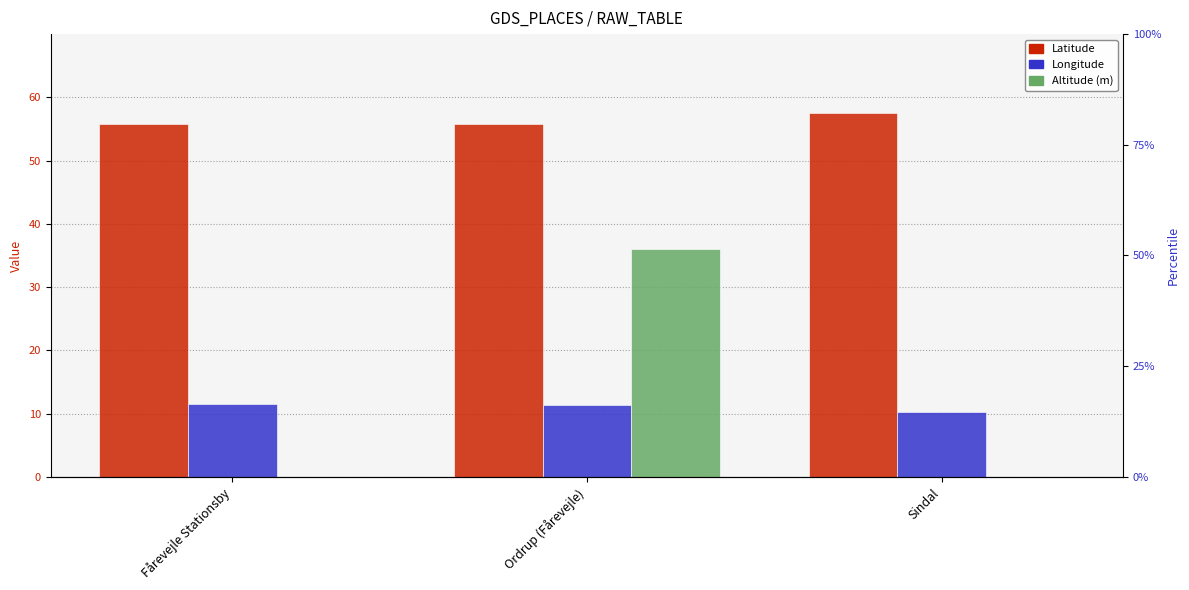

What is the difference between the maximum and minimum values in the Latitude series?

1.7